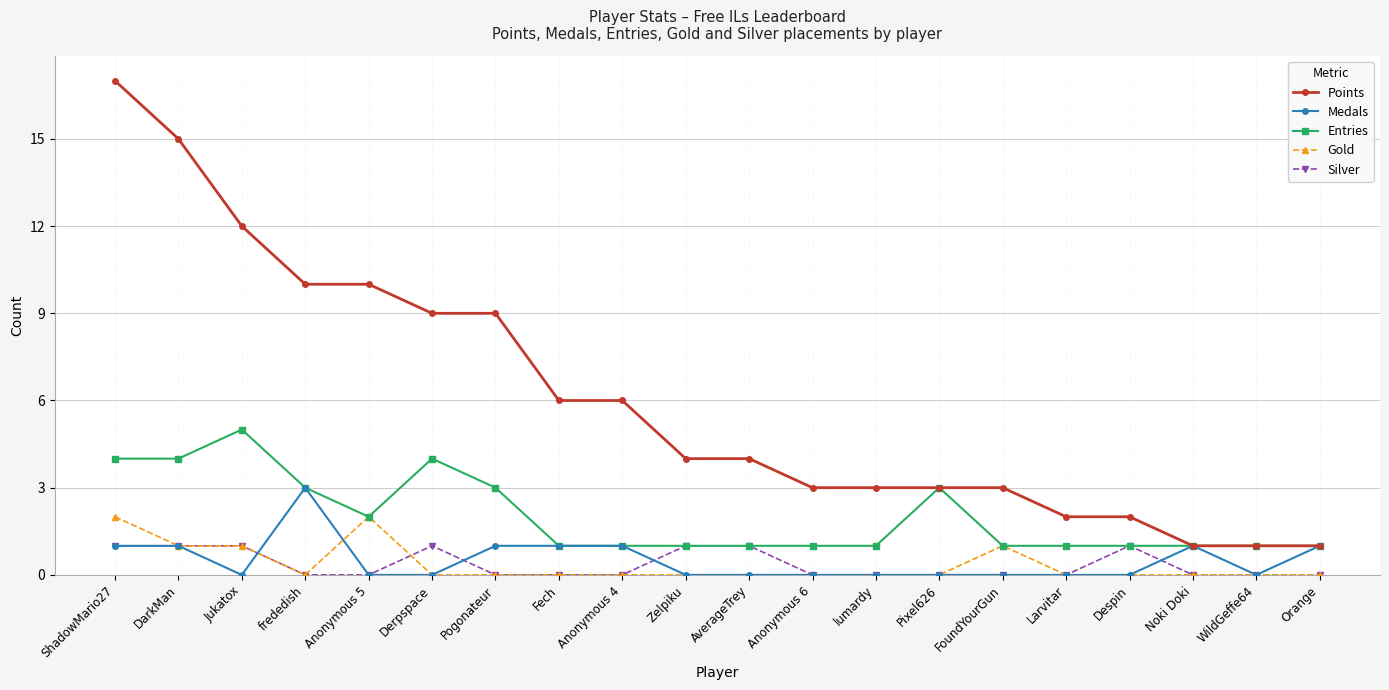

What is the value of the Entries point at the 5th from the left?

2